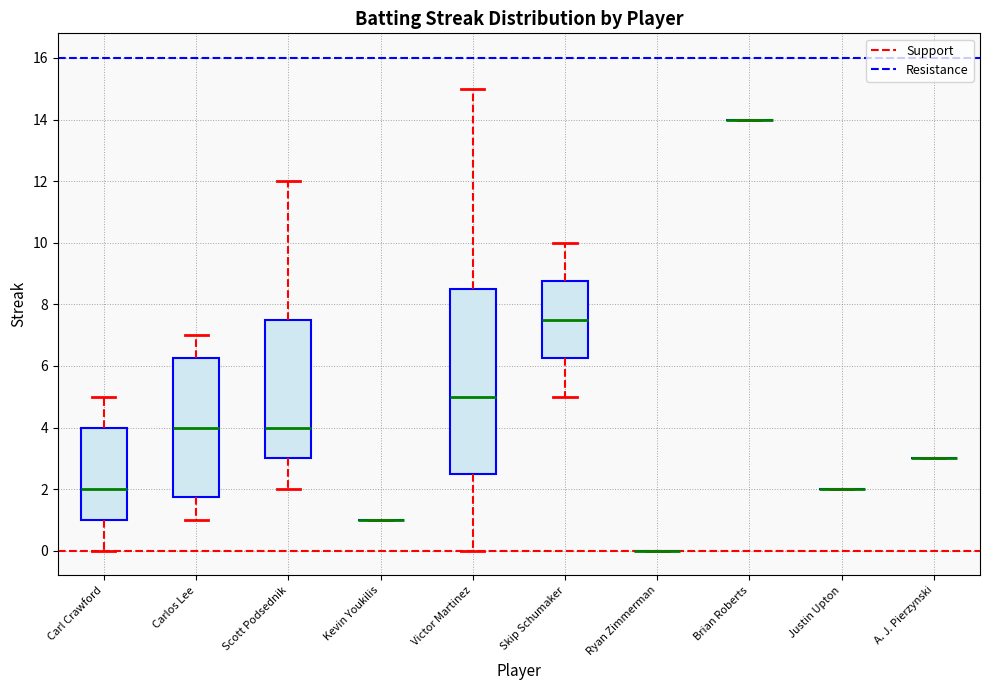

Where is the upper edge of the box for Victor Martinez on the y-axis? The values are not printed on the chart, so give them approximately, as read against the axis.

8.6